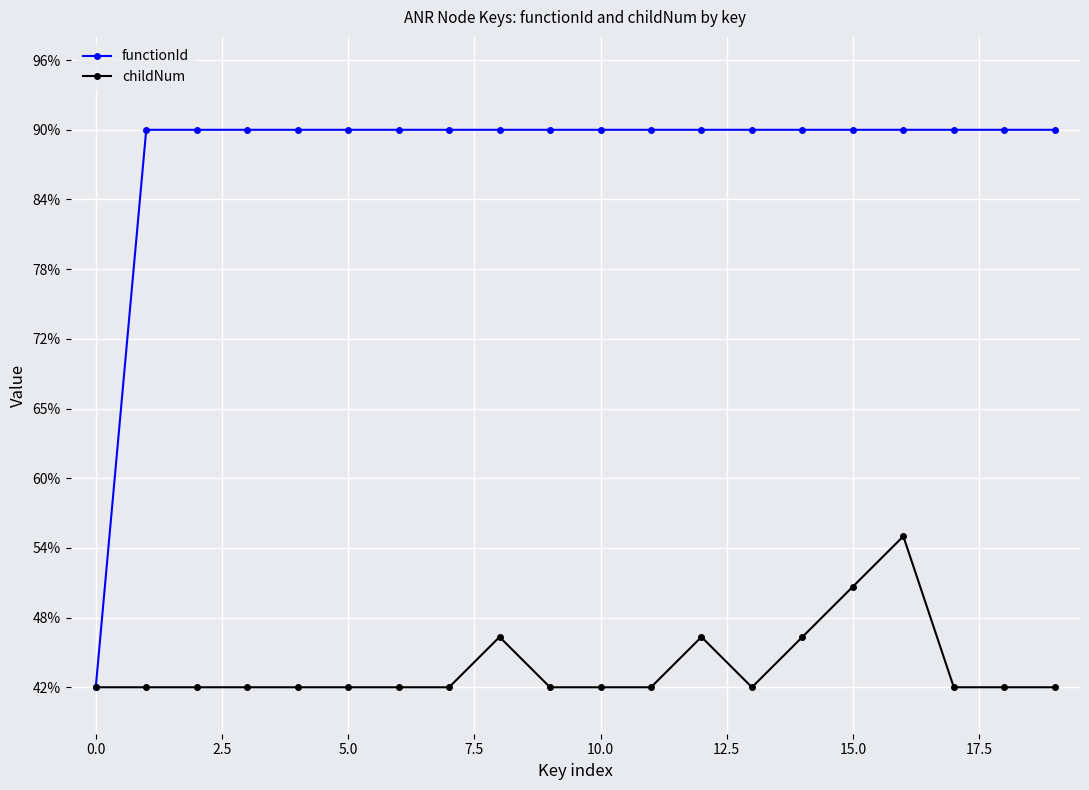

What is the sum of all childNum values?

8.7